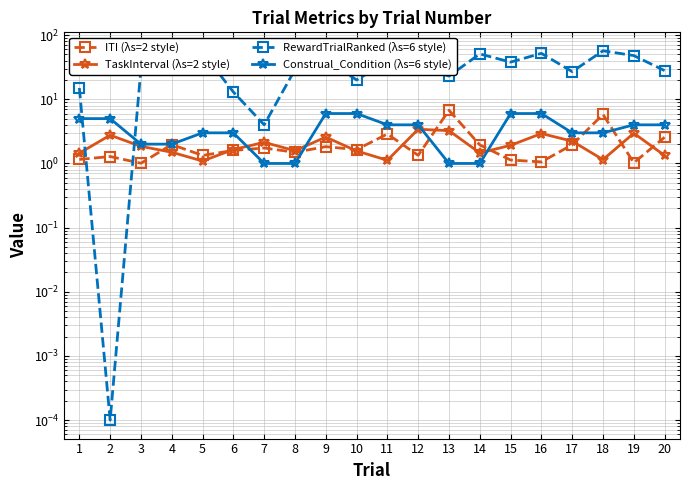

True or false: Construal_Condition (λs=6 style) and RewardTrialRanked (λs=6 style) cross at least once.

True